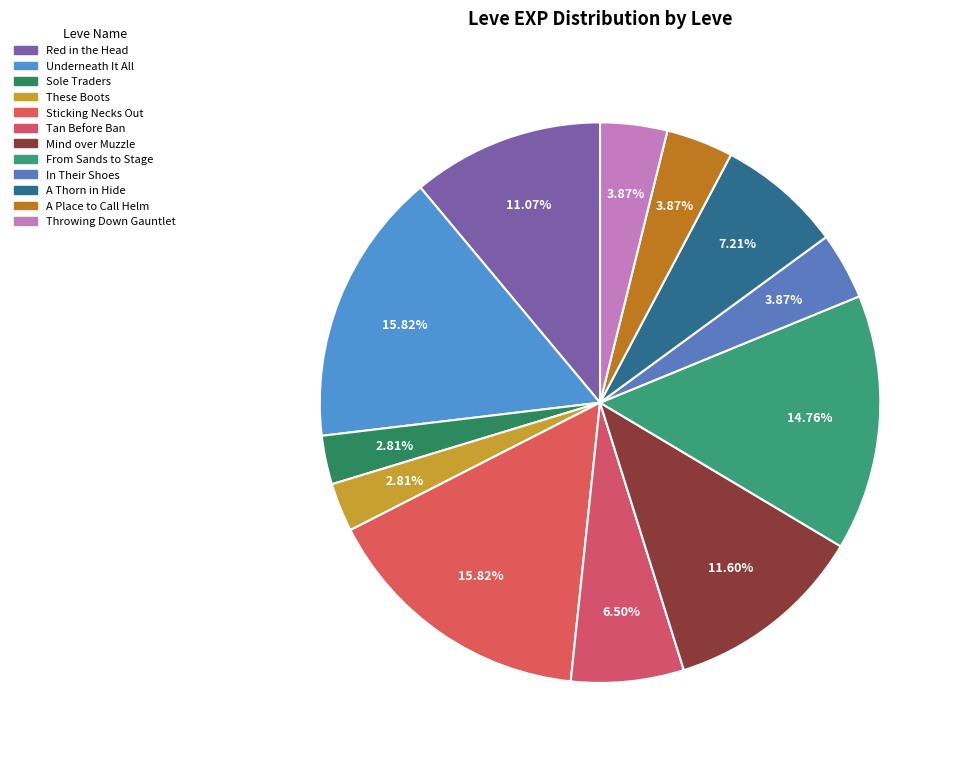

Do From Sands to Stage and Underneath It All together represent more than half of the pie?

No